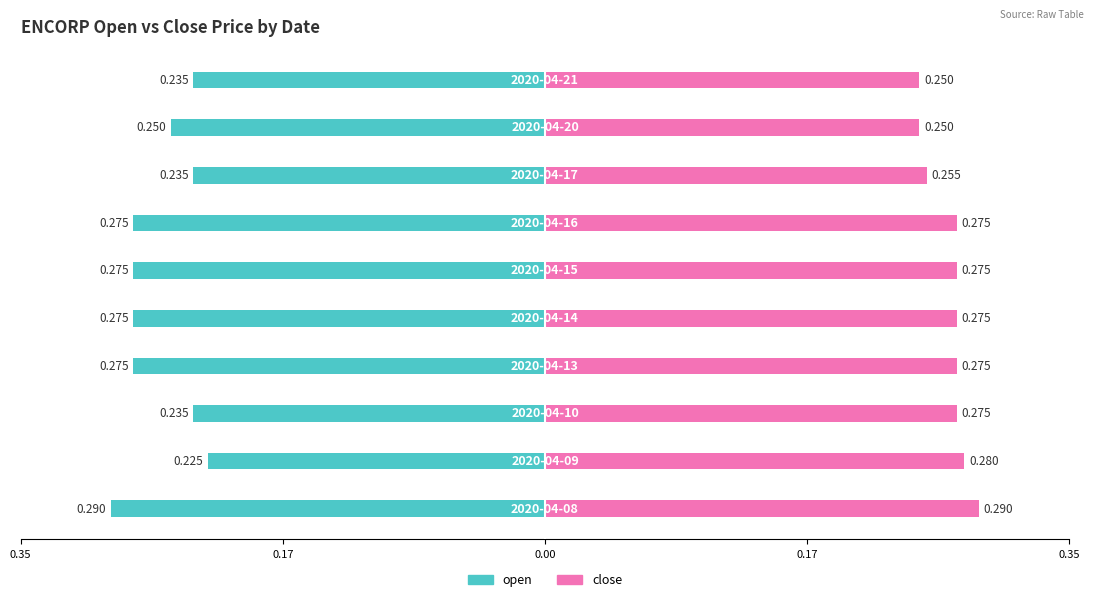

The value of open at 7 is -0.2. True or false?

True